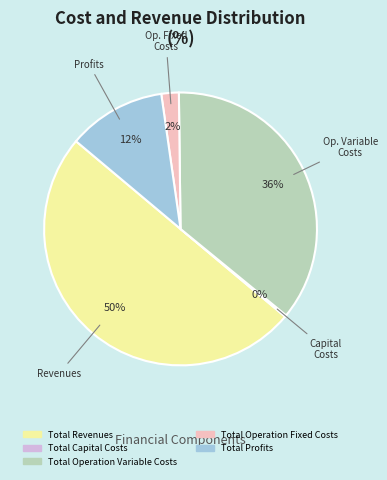

To the nearest percent, what portion does Total Revenues represent?

50%